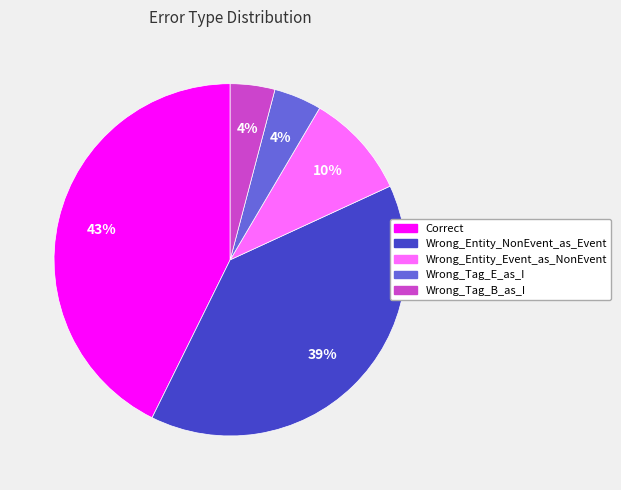

To the nearest percent, what is the difference between the largest and smallest slice percentages?

39%